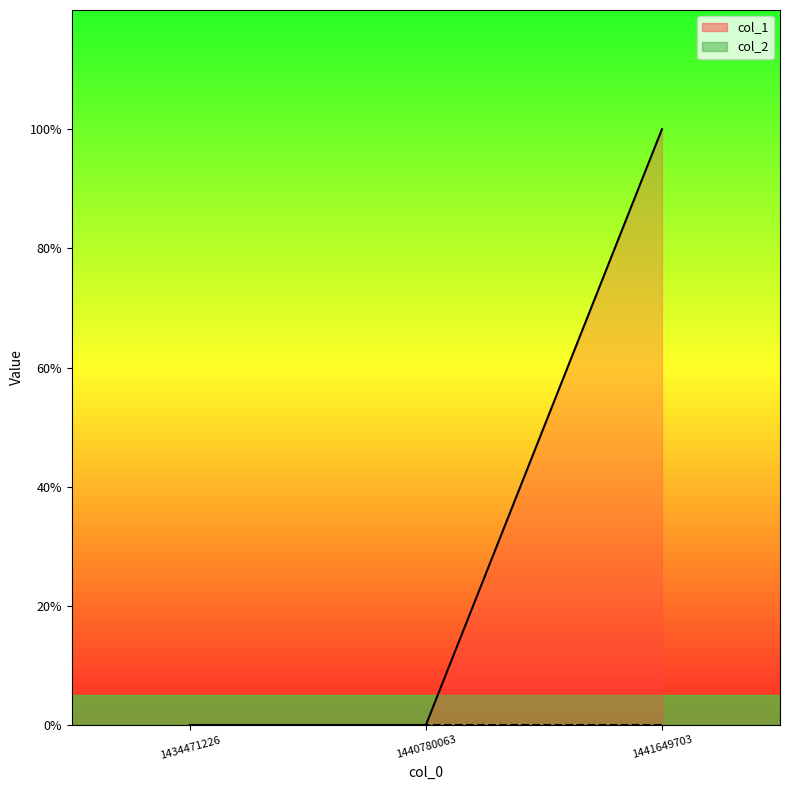

Rank the categories by value from lowest to highest.

1434471226, 1440780063, 1441649703